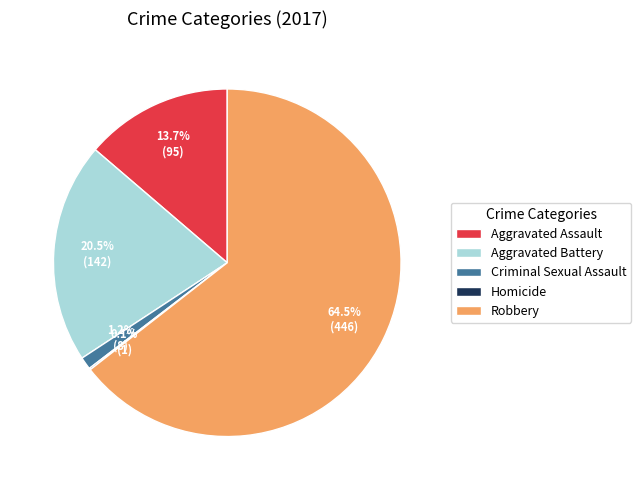

What percentage do Aggravated Battery and Aggravated Assault together represent?

34.2%